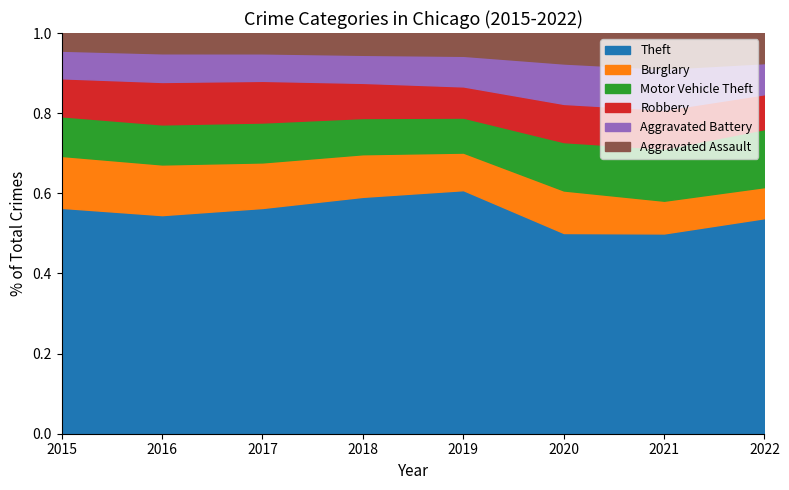

What is the total value across all series at 2020?

1.0